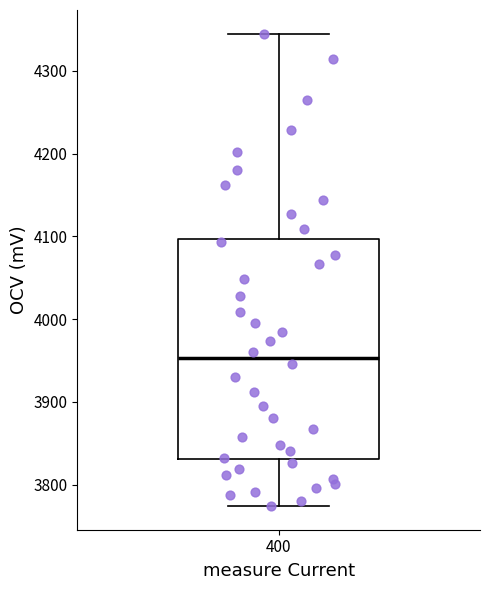

Where does the median line of the box at x = 400 sit on the y-axis? The values are not printed on the chart, so give them approximately, as read against the axis.

3950